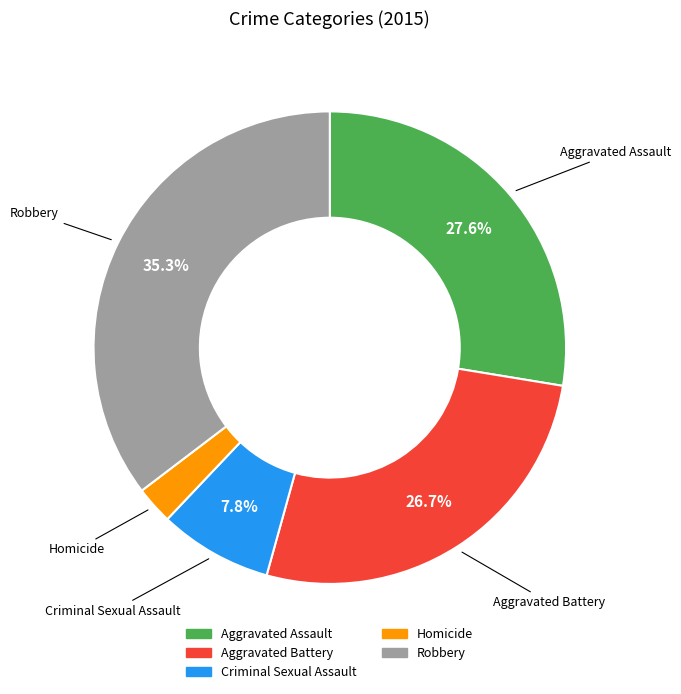

Rank the categories by value from highest to lowest.

Robbery, Aggravated Assault, Aggravated Battery, Criminal Sexual Assault, Homicide